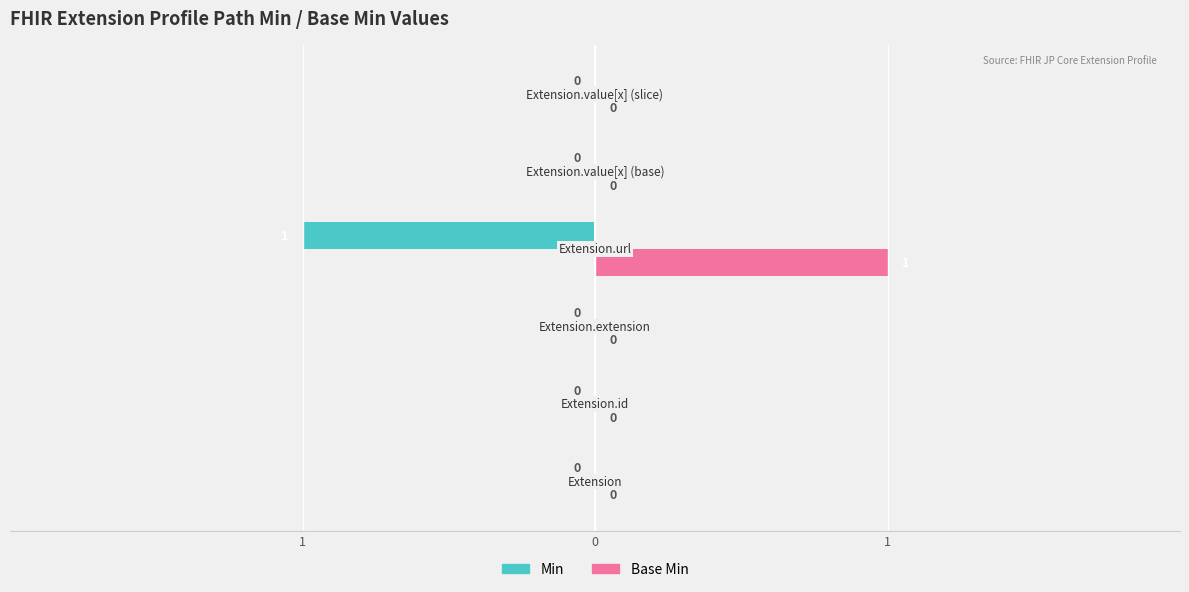

What are all the series names shown in the legend?

Min, Base Min